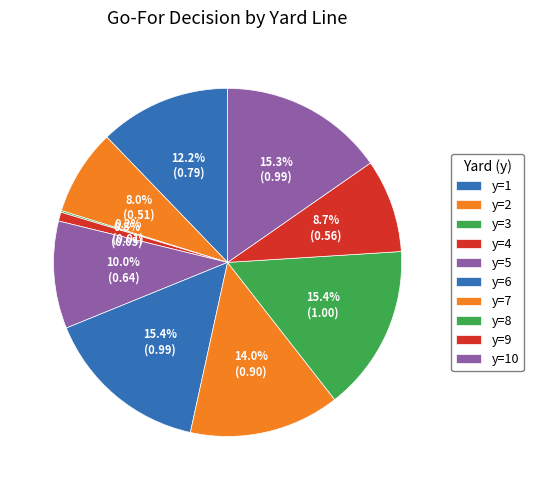

The y=5 slice represents 10% of the pie. True or false?

True